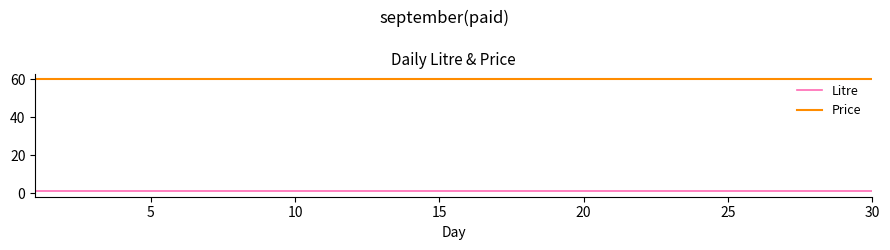

Which series has the largest total across all categories?

Price